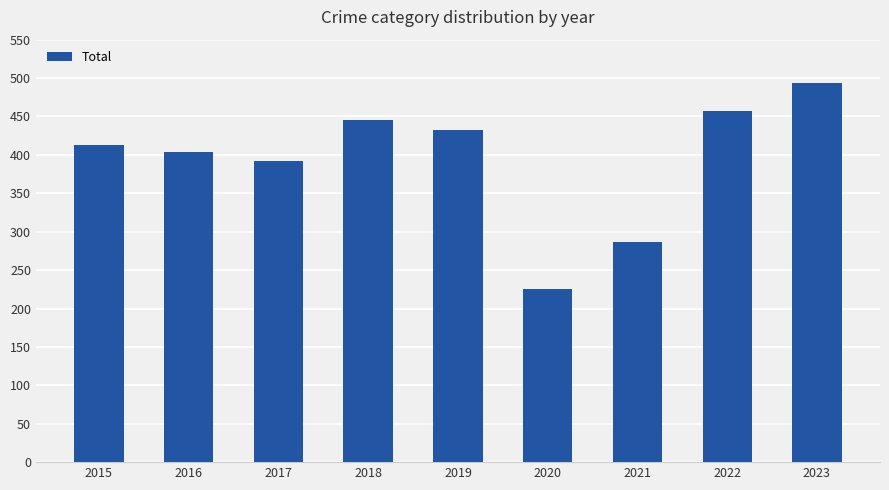

How many bars are there in total?

9